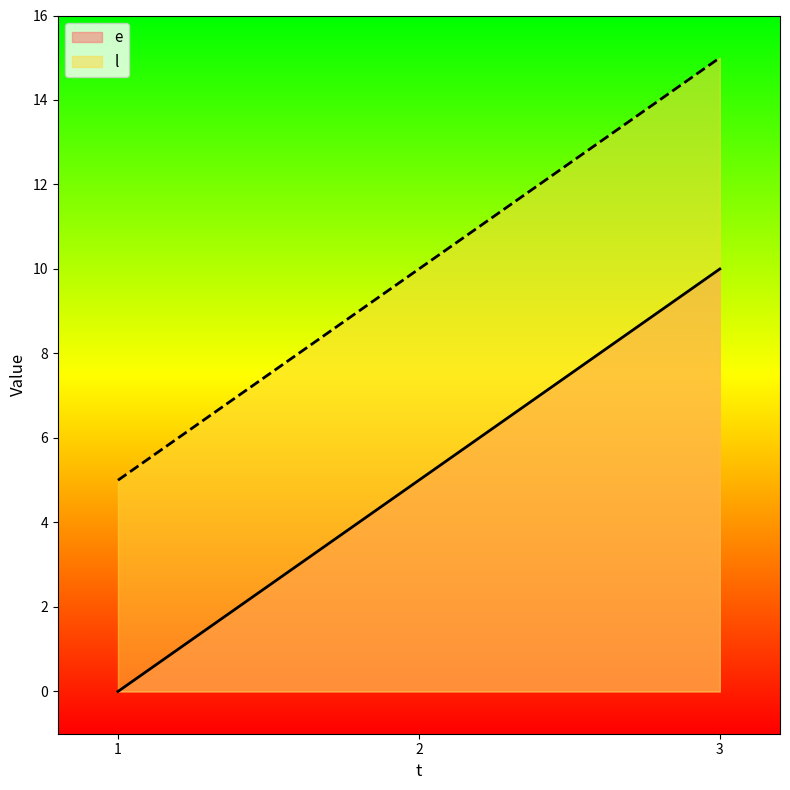

What is the average value of the e series?

5